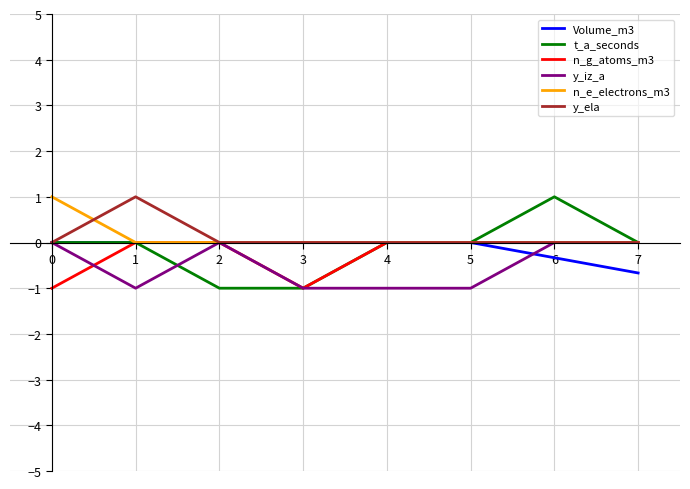

Is the value of Volume_m3 at 2 greater than the value of y_iz_a at 4?

Yes